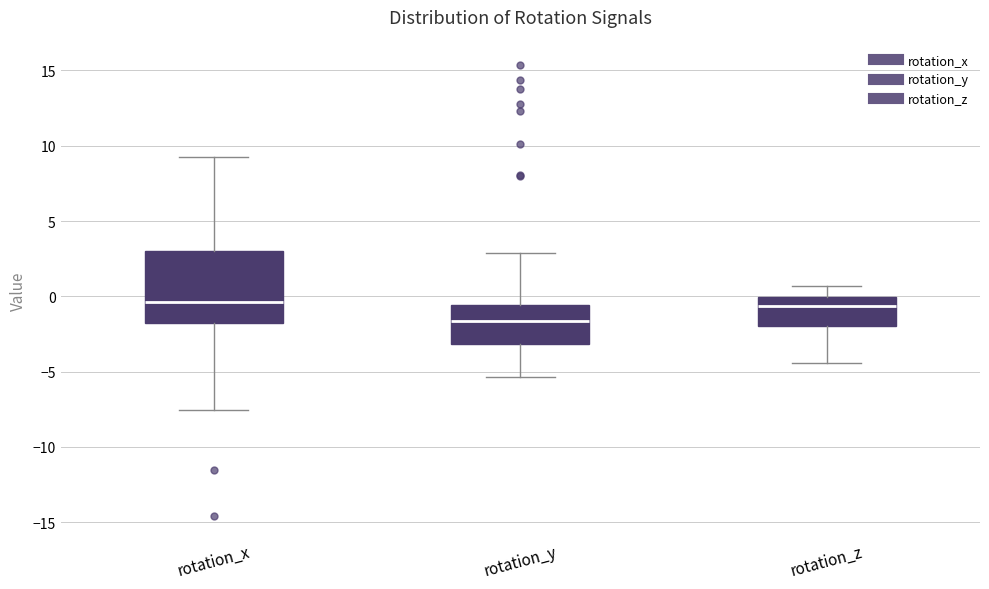

Where is the upper edge of the box for rotation_z on the y-axis? The values are not printed on the chart, so give them approximately, as read against the axis.

0.0